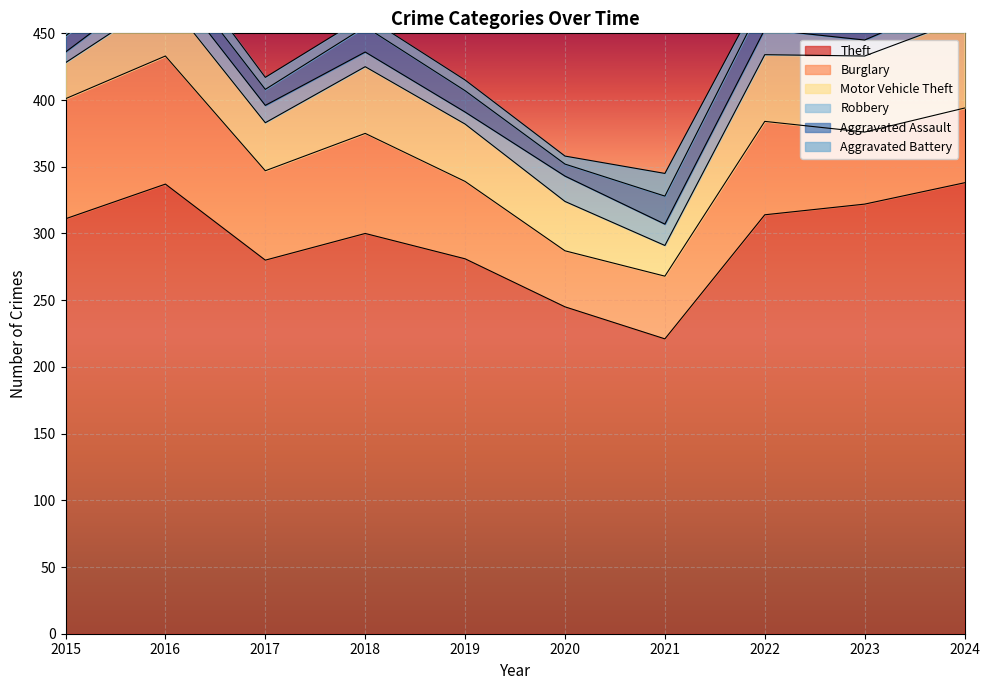

How many intersections are there between Aggravated Assault and Robbery?

4